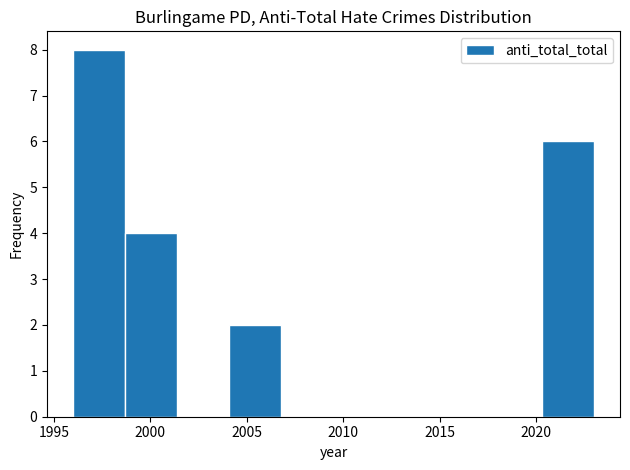

Reading left to right, transcribe this chart: for each bar, give the range it covers on the x-axis and its height. Neither the bar edges nor the heights are printed on the chart, so give them approximately, as read against the axes.

1996.0 to 1998.7: 8
1998.7 to 2001.4: 4
2001.4 to 2004.1: 0
2004.1 to 2006.8: 2
2006.8 to 2009.5: 0
2009.5 to 2012.2: 0
2012.2 to 2014.9: 0
2014.9 to 2017.6: 0
2017.6 to 2020.3: 0
2020.3 to 2023.0: 6